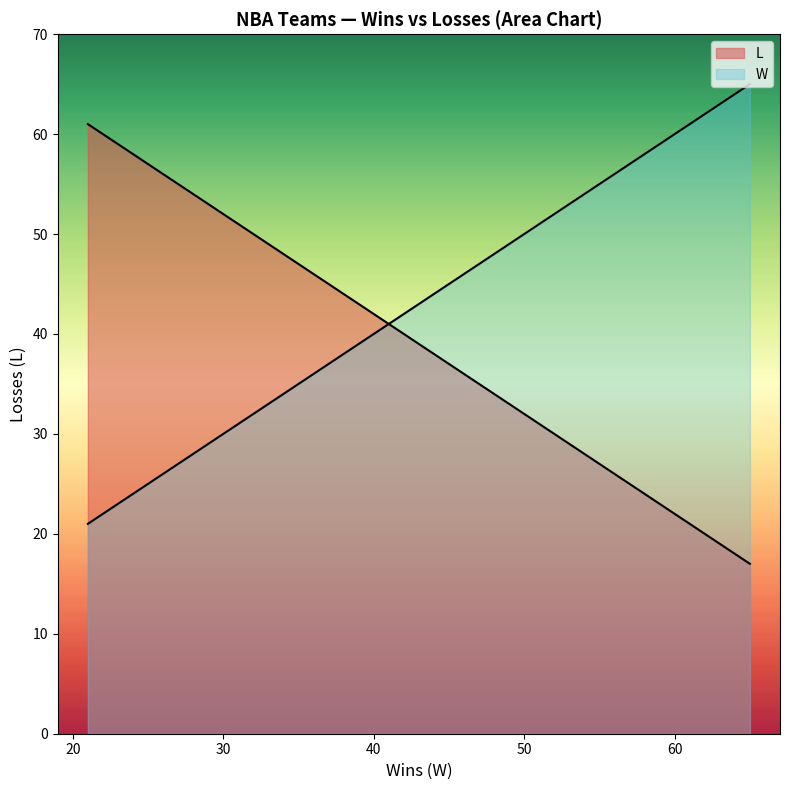

What is the minimum value shown in the chart?

17.0